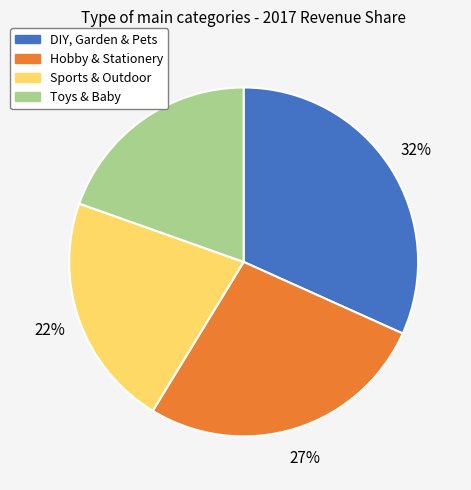

Combined, do Hobby & Stationery and Sports & Outdoor account for over 50%?

No